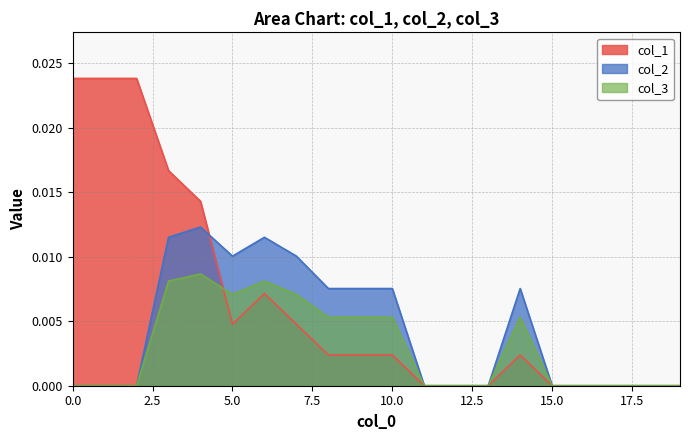

How many interior local peaks does the col_2 series have?

3